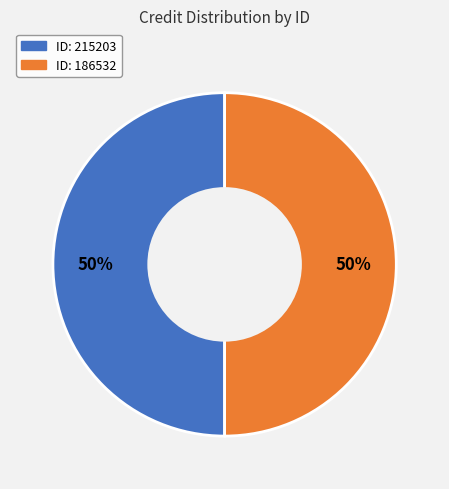

To the nearest percent, what is the average slice percentage?

50%